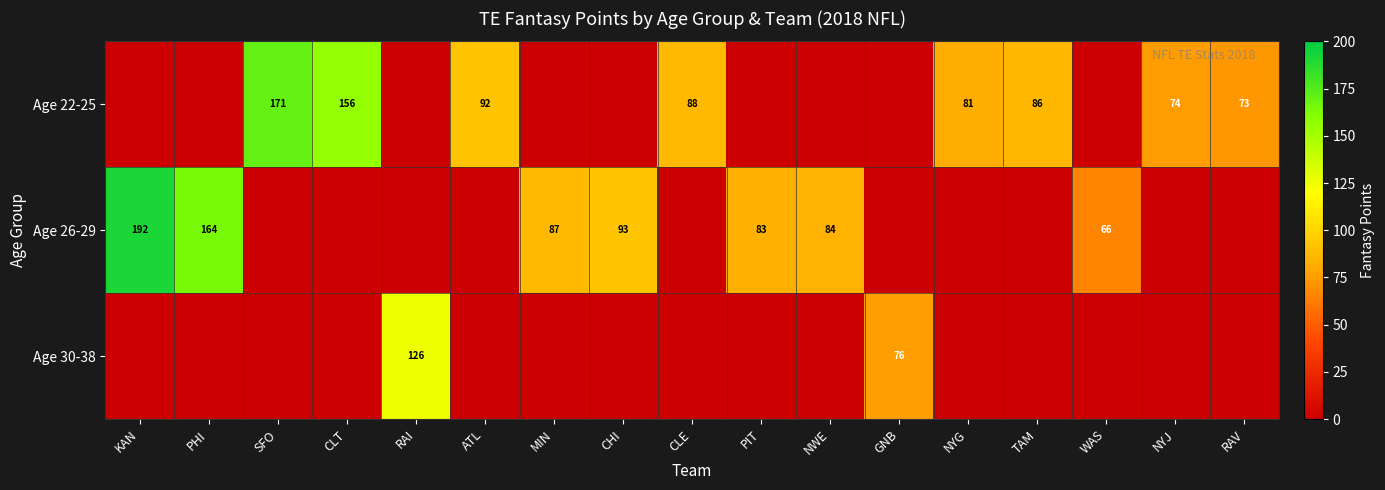

The value of Age 26-29 at PHI is 221. True or false?

False